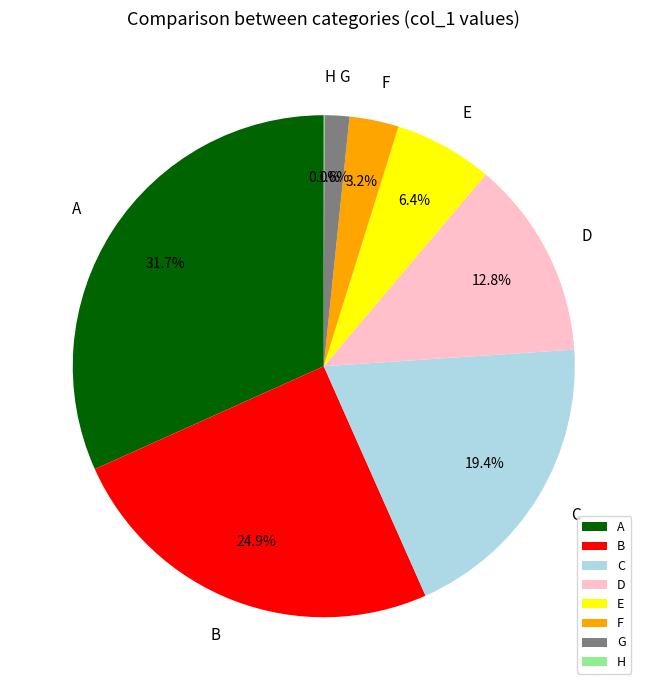

What percentage do A and G together represent?

33.3%